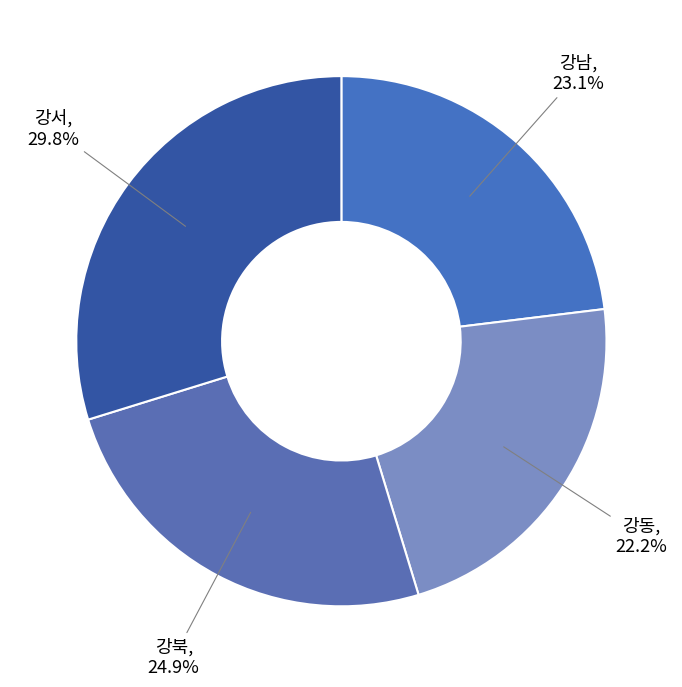

Is there a majority slice in this chart?

No